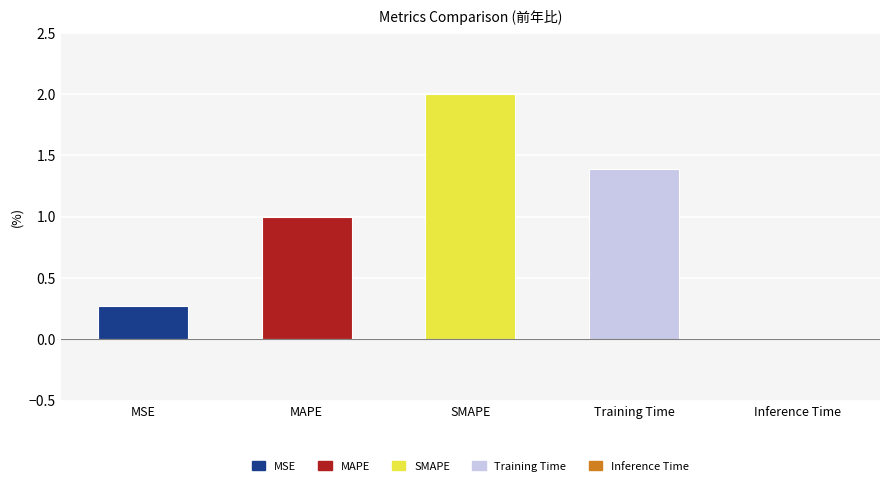

Are the bars horizontal?

No